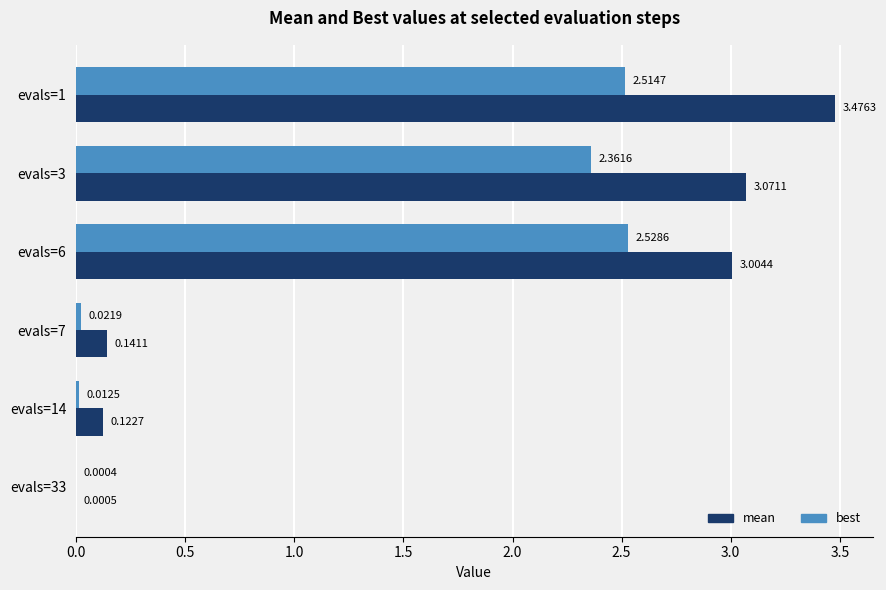

Which series changed the most between evals=1 and evals=14?

mean